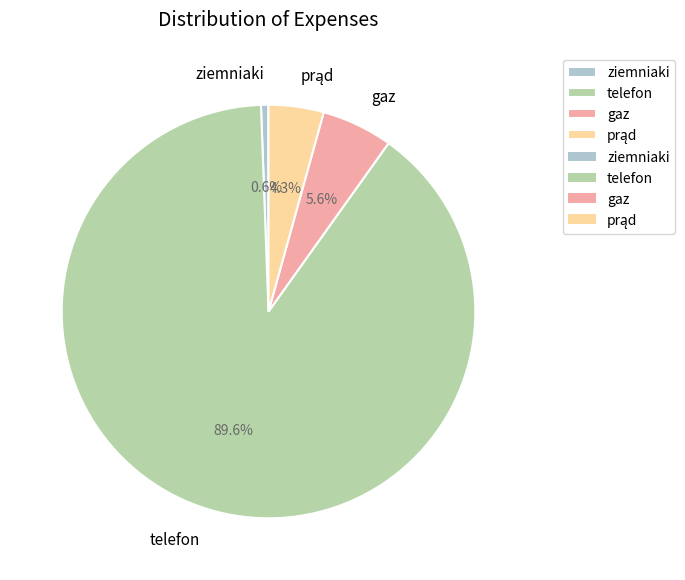

Count the number of slices in the pie.

4